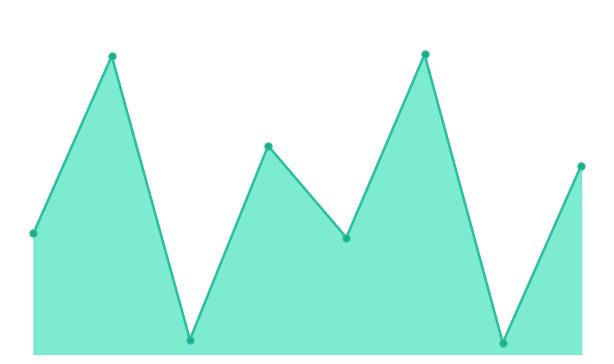

Reading left to right, transcribe all the data shown in this chart.

36.8	90.9	4.4	63.5	35.5	91.4	3.4	57.4